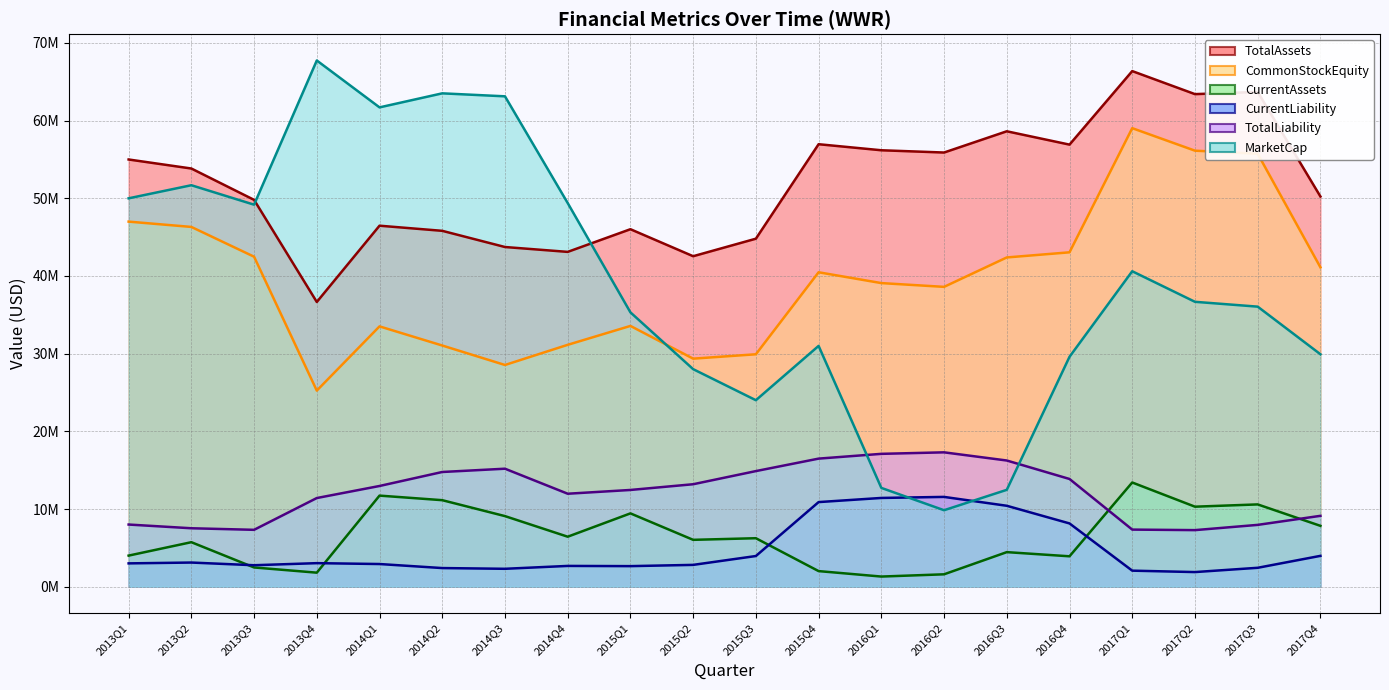

Which category has the lowest value across all series?

2016Q1